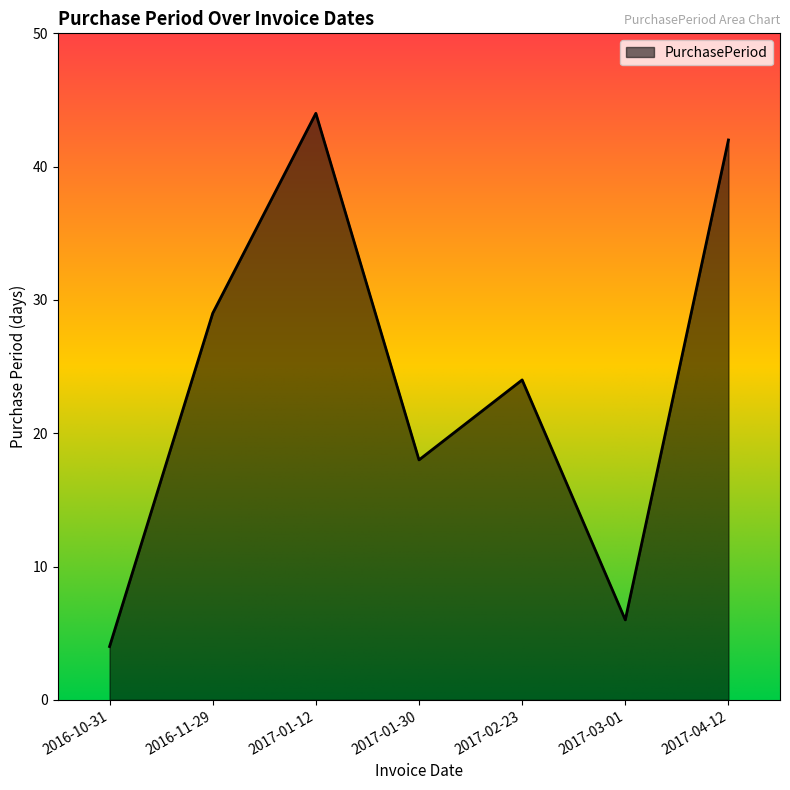

The value at 2017-04-12 is 27. True or false?

False